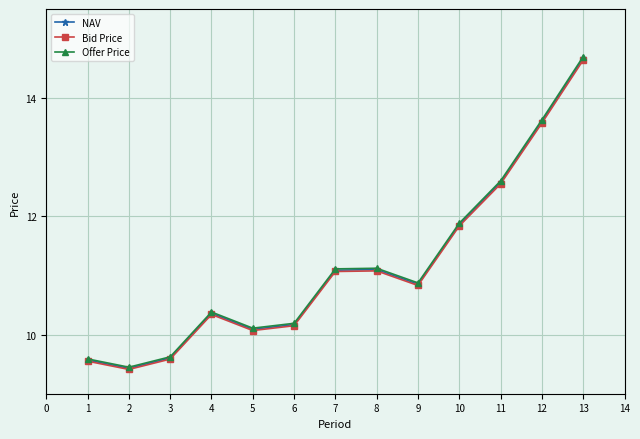

What is the value of the Offer Price point at the 5th from the left?

10.1